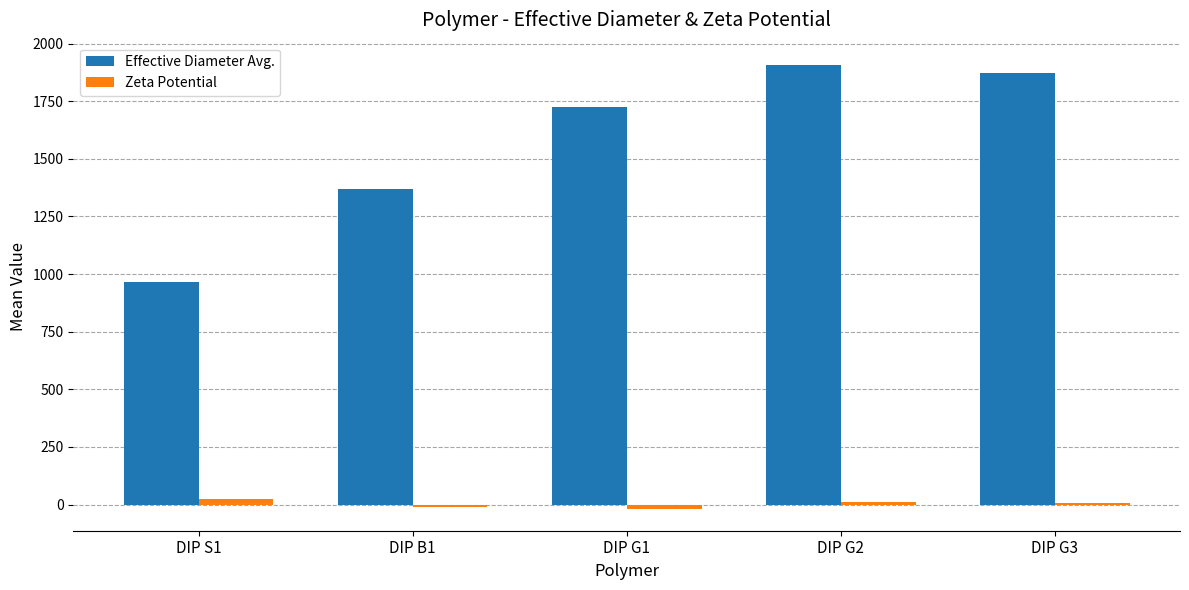

What is the difference between the maximum and minimum values in the Zeta Potential series?

43.1